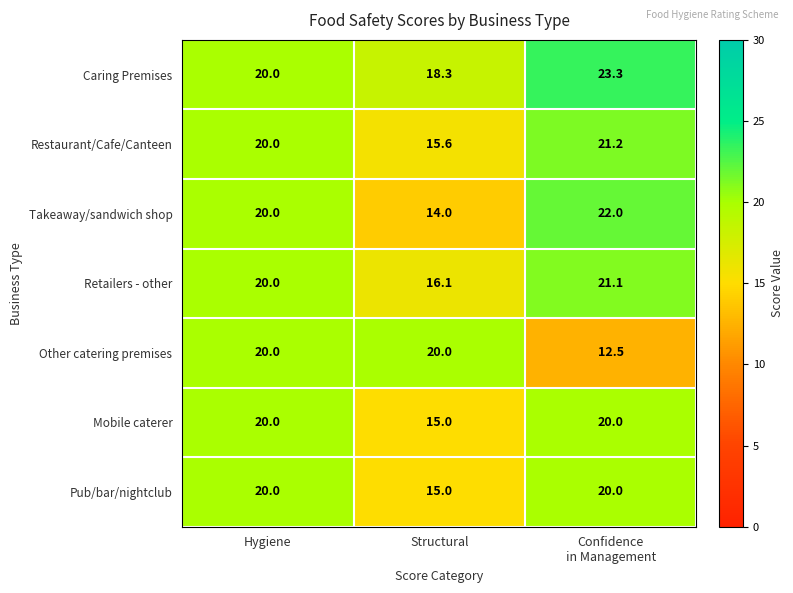

What is the lowest value of the Restaurant/Cafe/Canteen series?

15.6